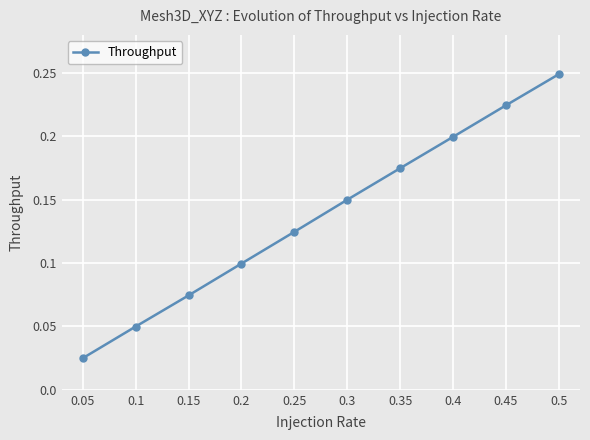

Count the values in the range 0 to 1.

10